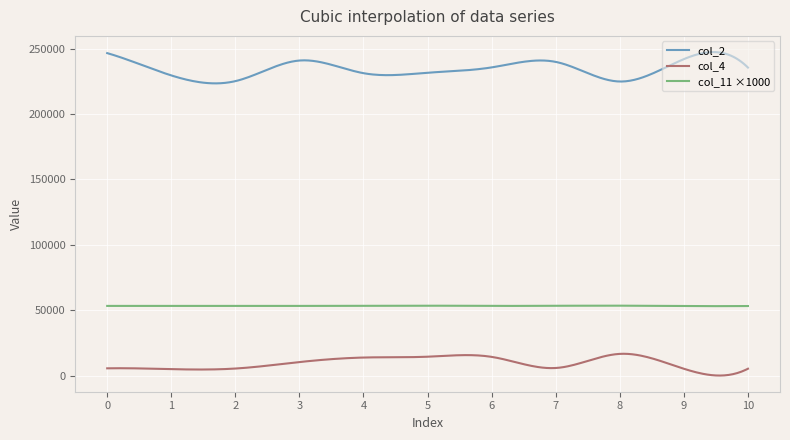

True or false: col_4 and col_2 intersect in this chart.

False